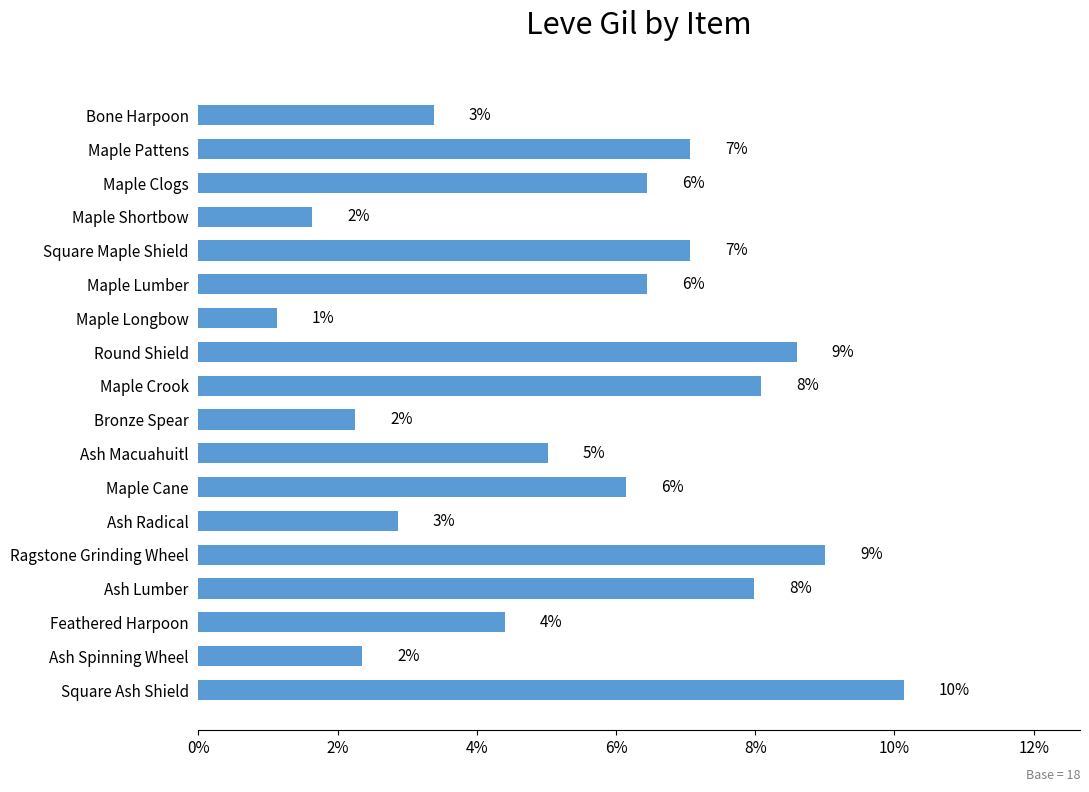

How many bars are there in total?

18